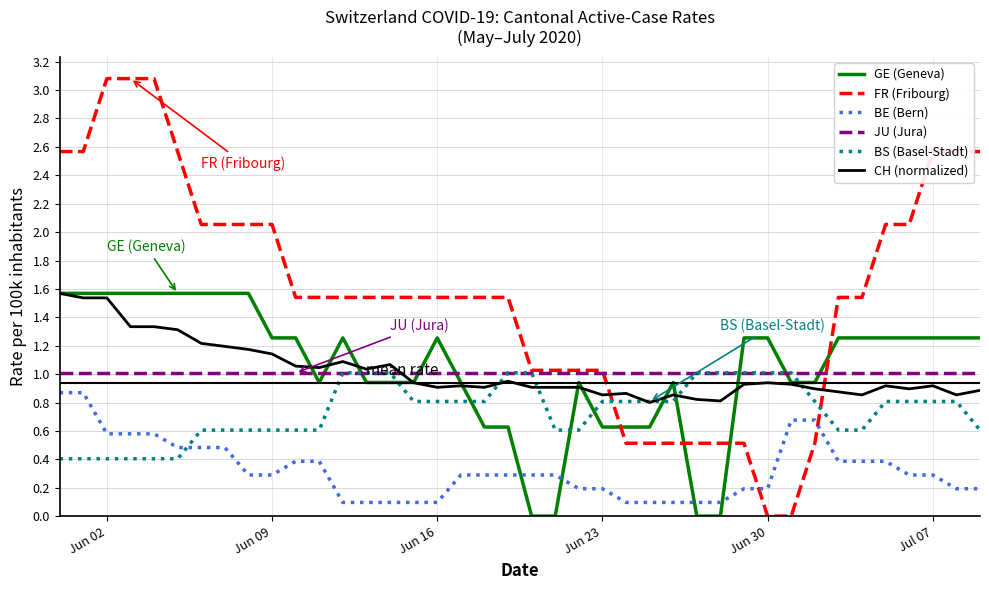

True or false: FR (Fribourg) and GE (Geneva) intersect in this chart.

True